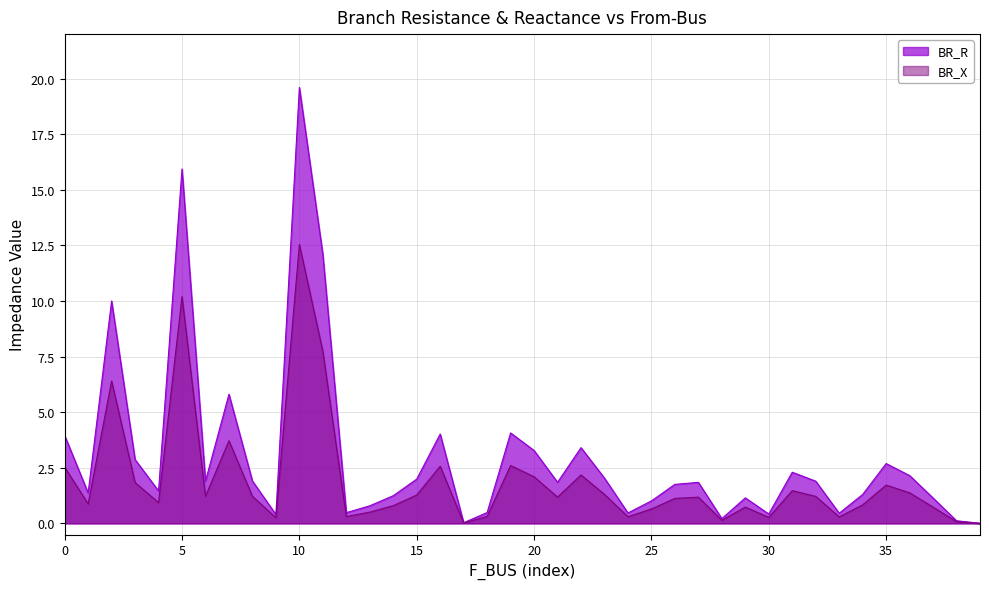

At which label is BR_R closest to 9?

2